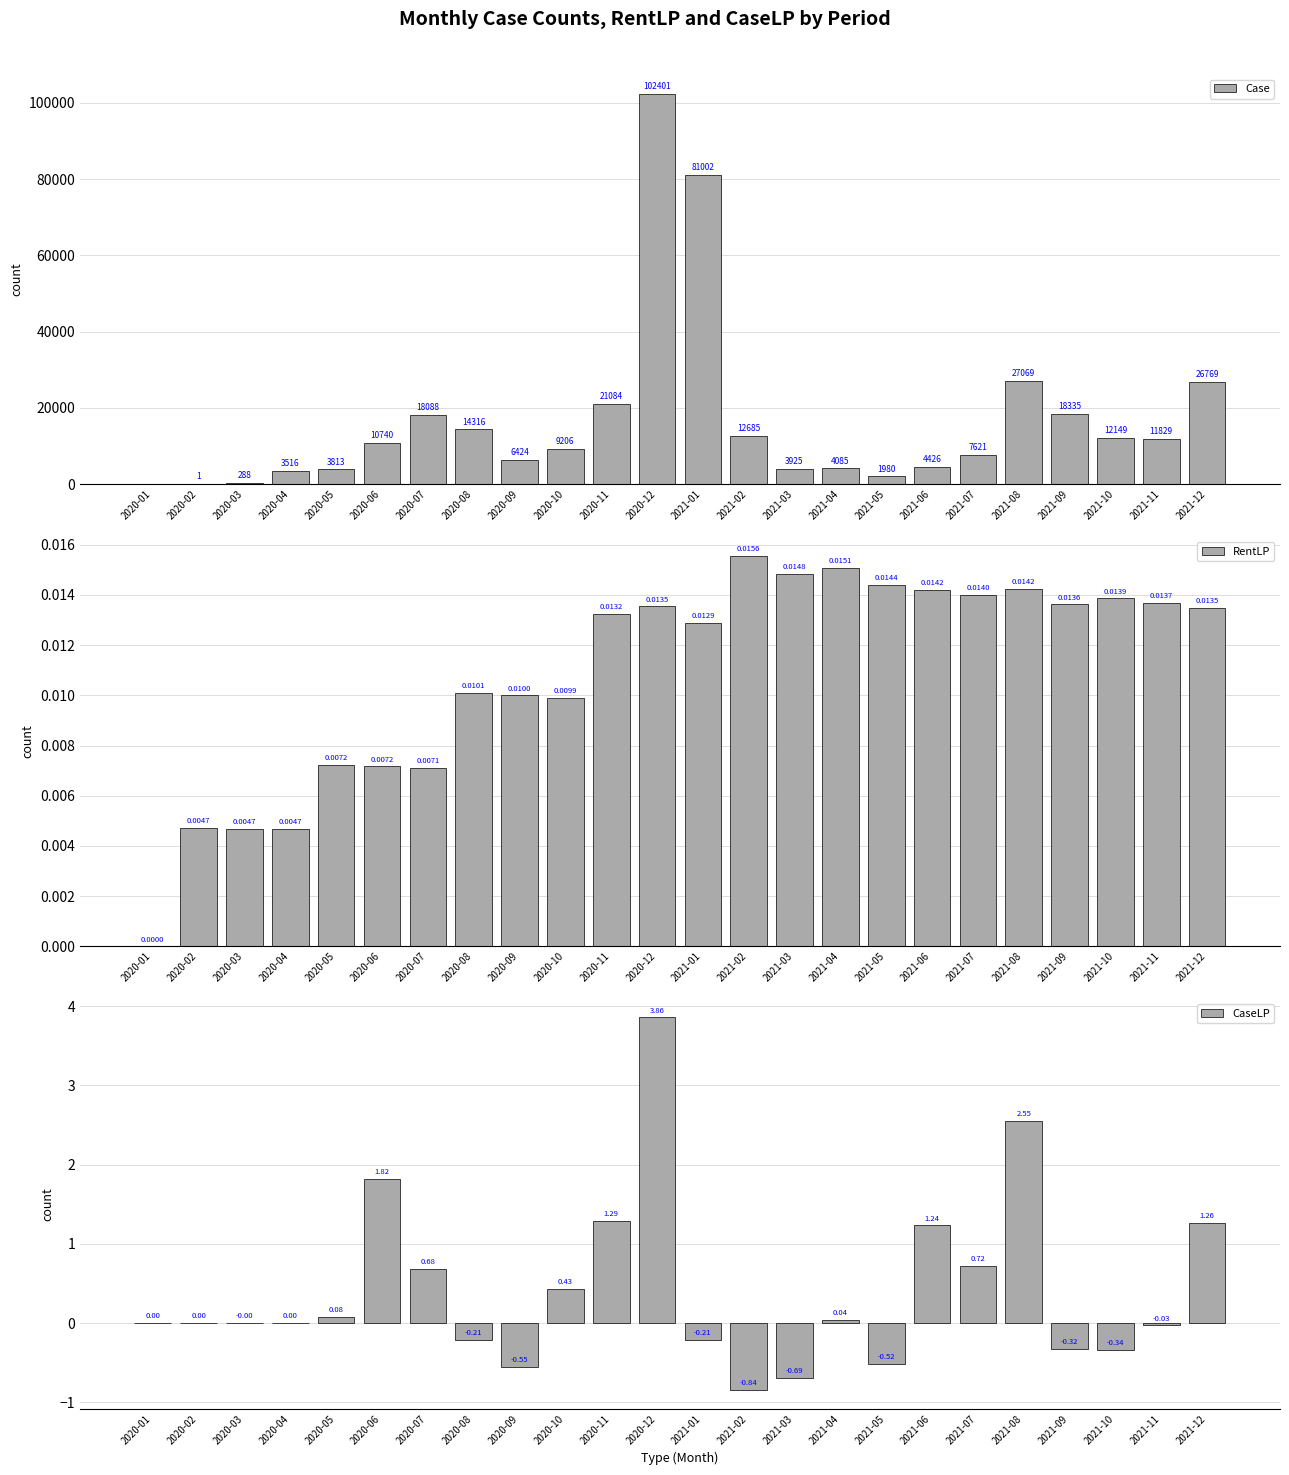

Is the value of Case at 2021-08 greater than the value of RentLP at 2020-05?

Yes